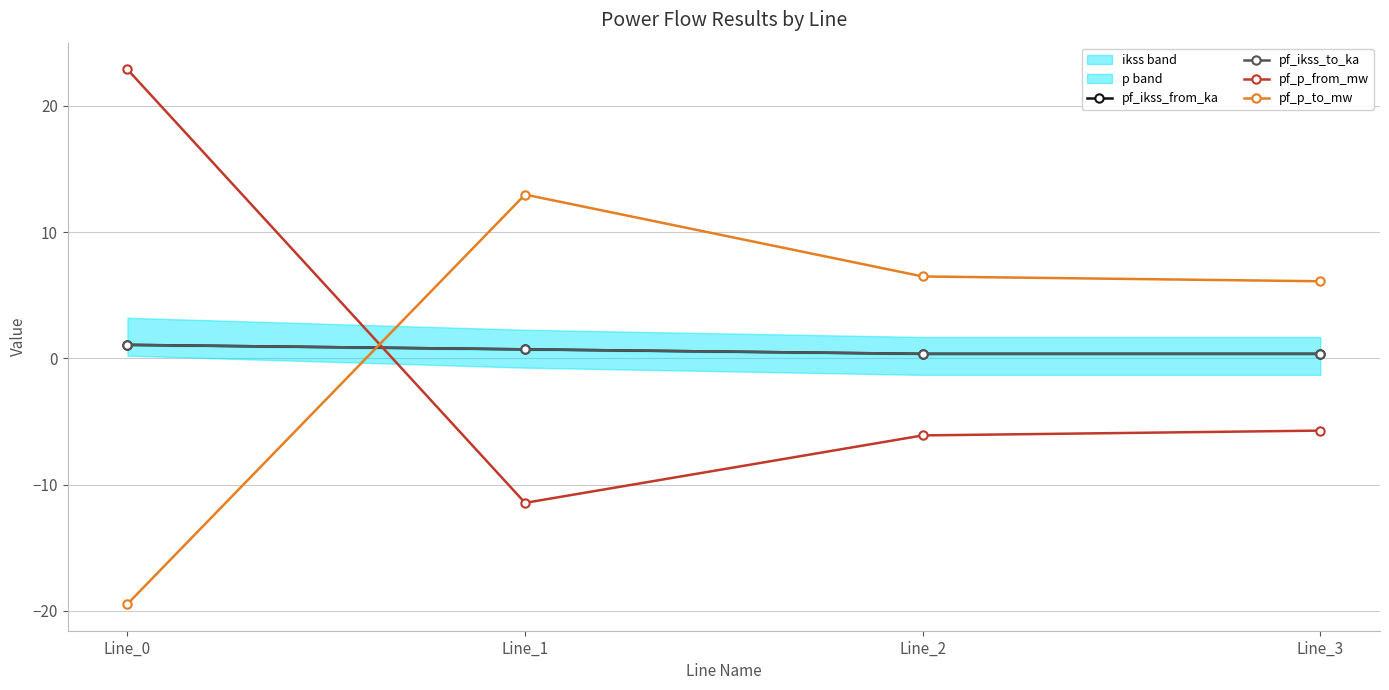

What is the value of the pf_p_from_mw point at the 4th from the left?

-5.7